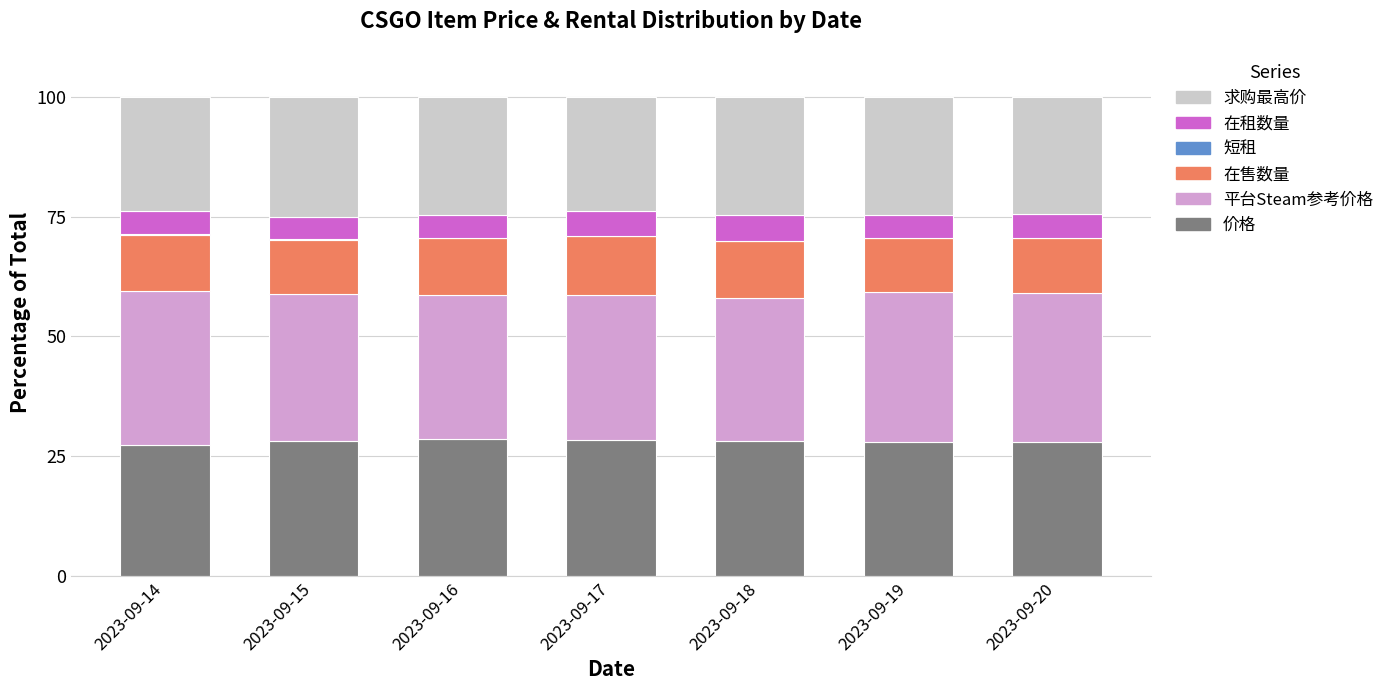

What is the maximum value for 价格?

28.5